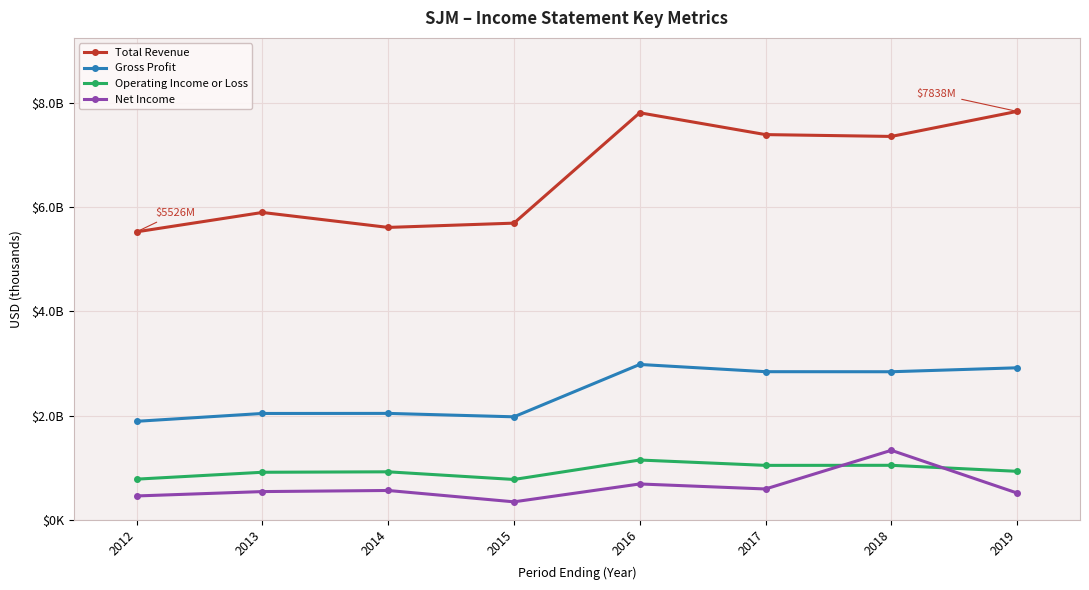

Reading left to right, what are all the values shown in this chart?

Total Revenue: 2012=5525800	2013=5897700	2014=5610600	2015=5692700	2016=7811200	2017=7392300	2018=7357100	2019=7838000
Gross Profit: 2012=1888400	2013=2039100	2014=2040400	2015=1974900	2016=2980000	2017=2841000	2018=2840000	2019=2915700
Operating Income or Loss: 2012=778300	2013=910400	2014=919000	2015=772000	2016=1145300	2017=1042600	2018=1044000	2019=928600
Net Income: 2012=455500	2013=539500	2014=560700	2015=342700	2016=685700	2017=589500	2018=1331800	2019=511800